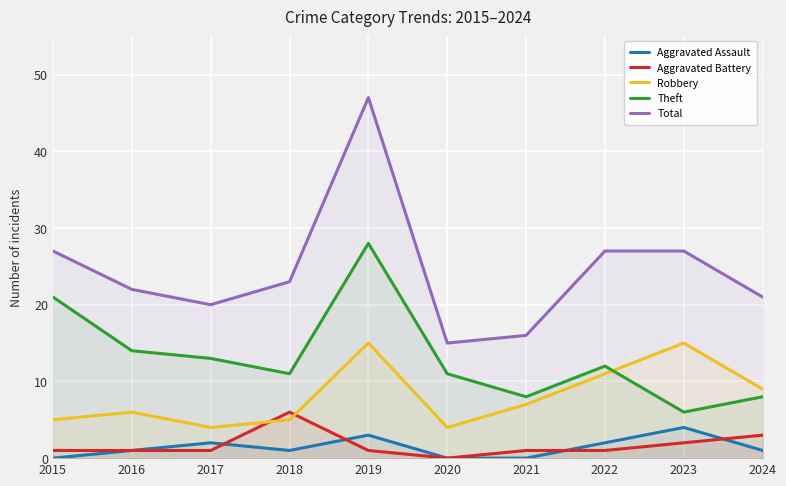

What is the difference between the maximum and minimum values in the Robbery series?

11